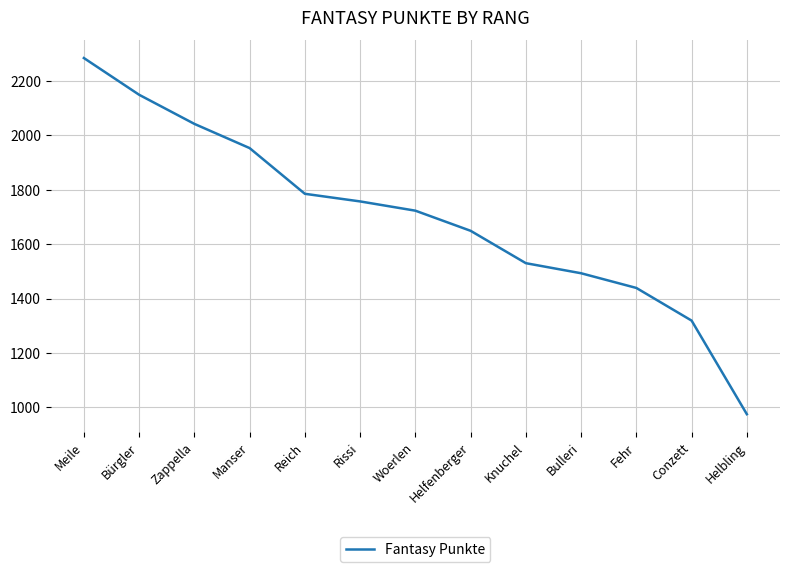

Rank the categories by value from highest to lowest.

Meile, Bürgler, Zappella, Manser, Reich, Rissi, Woerlen, Helfenberger, Knuchel, Bulleri, Fehr, Conzett, Helbling